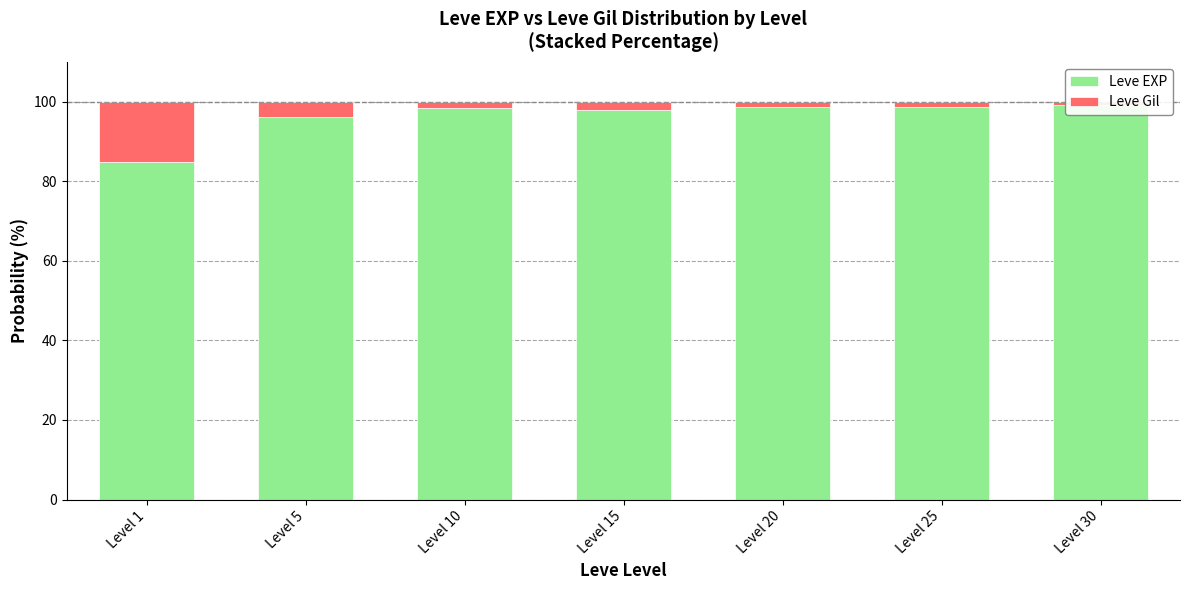

What is the sum of the Leve Gil values at Level 15 and Level 10?

3.7